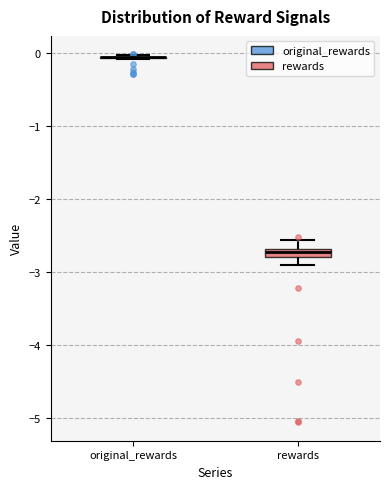

Where is the lower edge of the box for rewards on the y-axis? The values are not printed on the chart, so give them approximately, as read against the axis.

-2.8